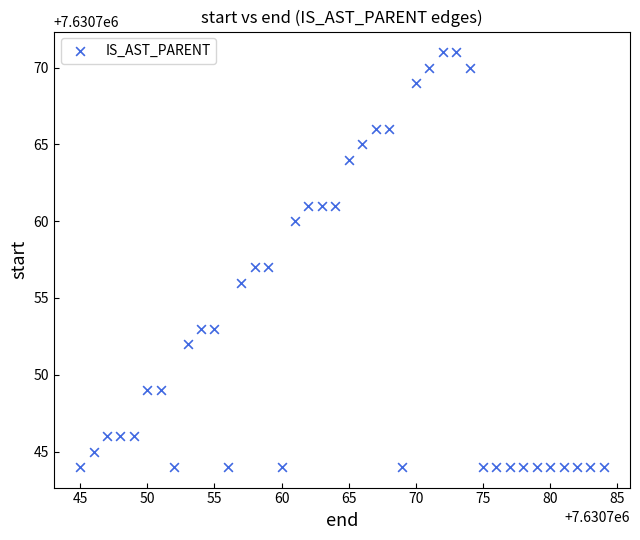

What is the range of Y values (max minus min)?

27